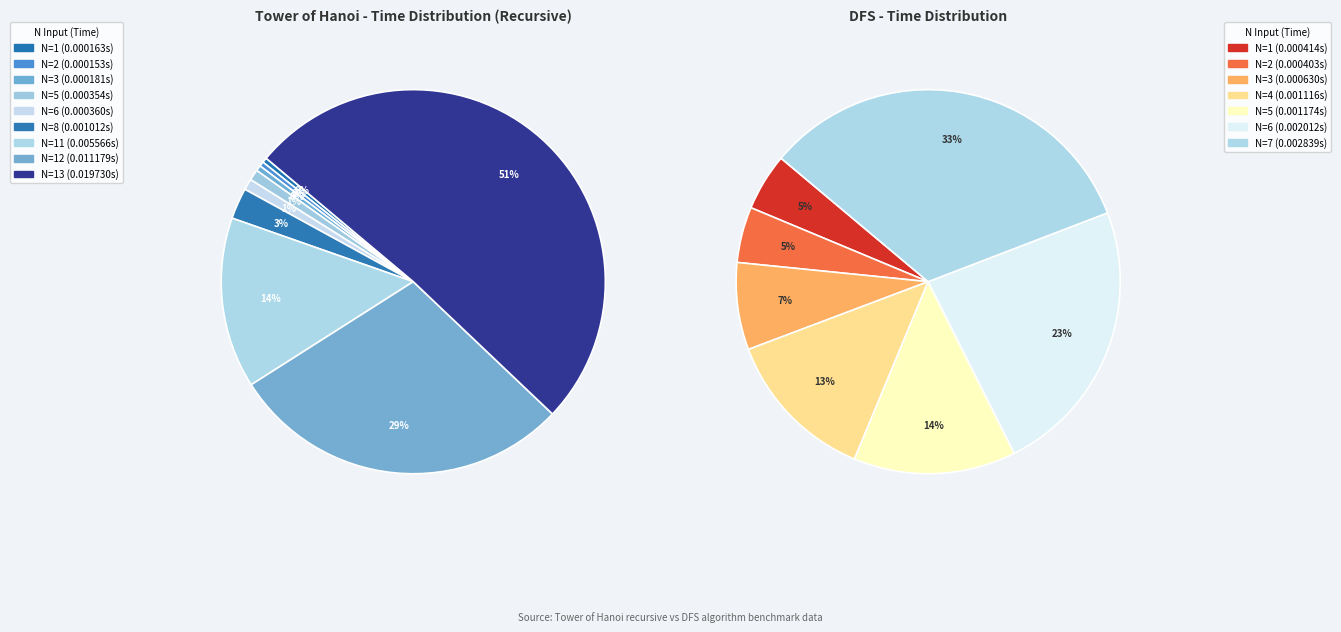

Is the sum of N=5 and N=13 greater than half?

Yes